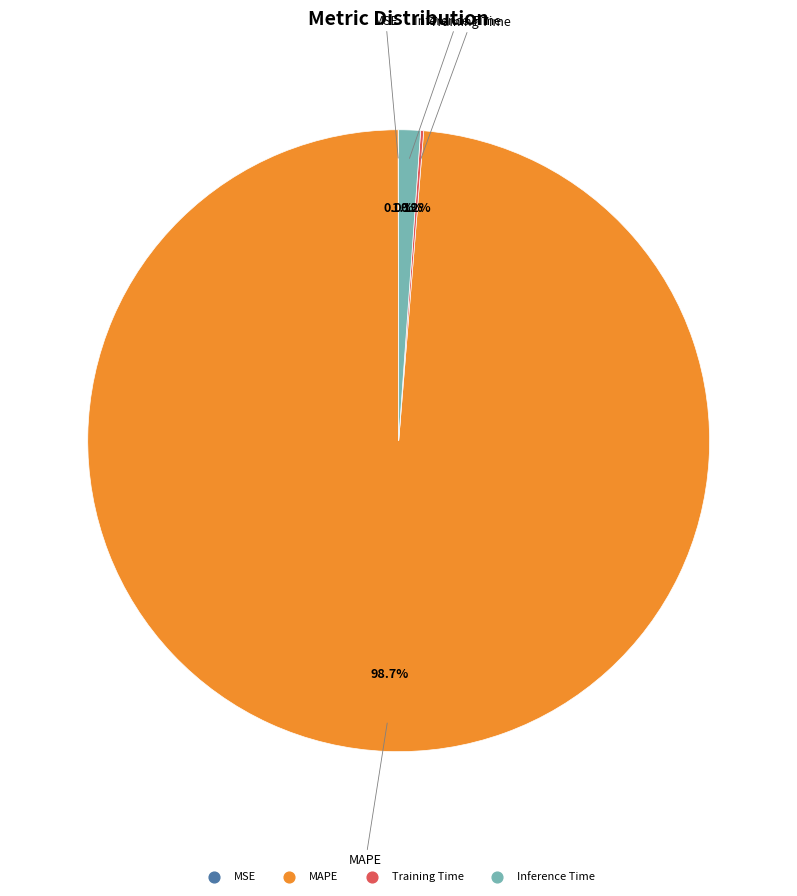

Between Inference Time and MAPE, which is larger?

MAPE